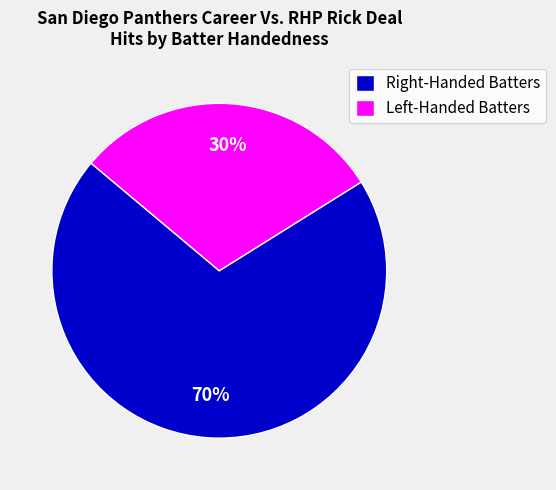

Does any single category account for the majority?

Yes